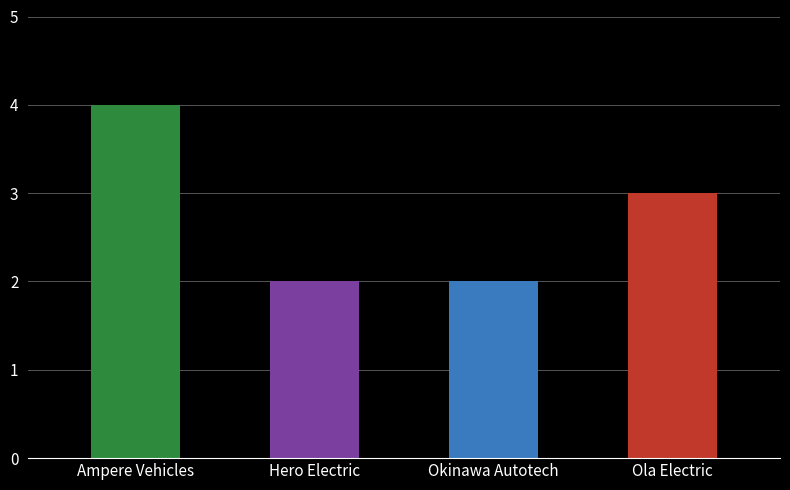

How many values are below 3?

2